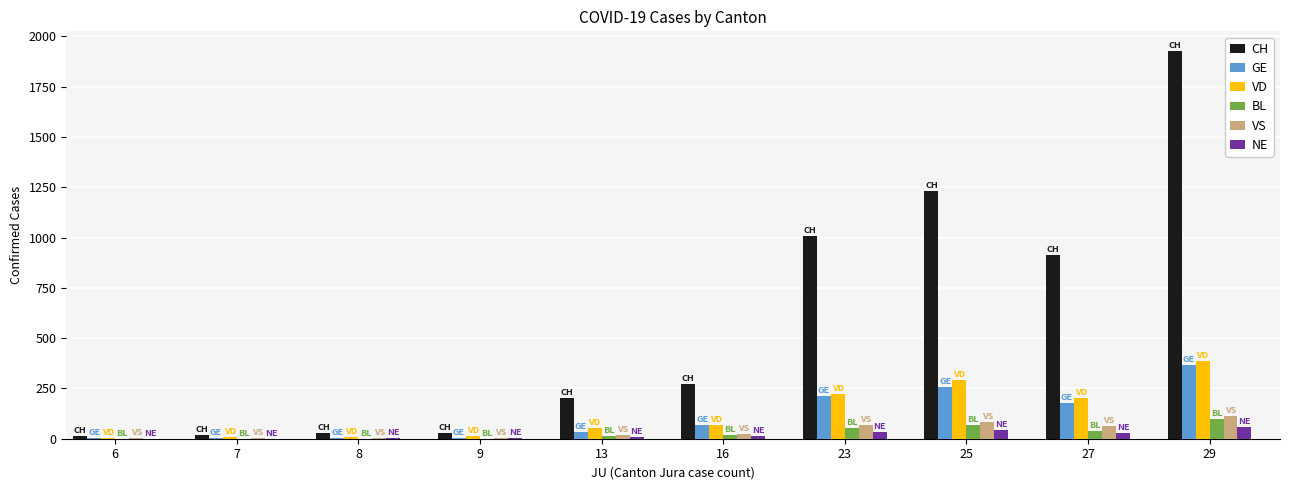

Between 9 and 16, which series saw the biggest shift?

CH